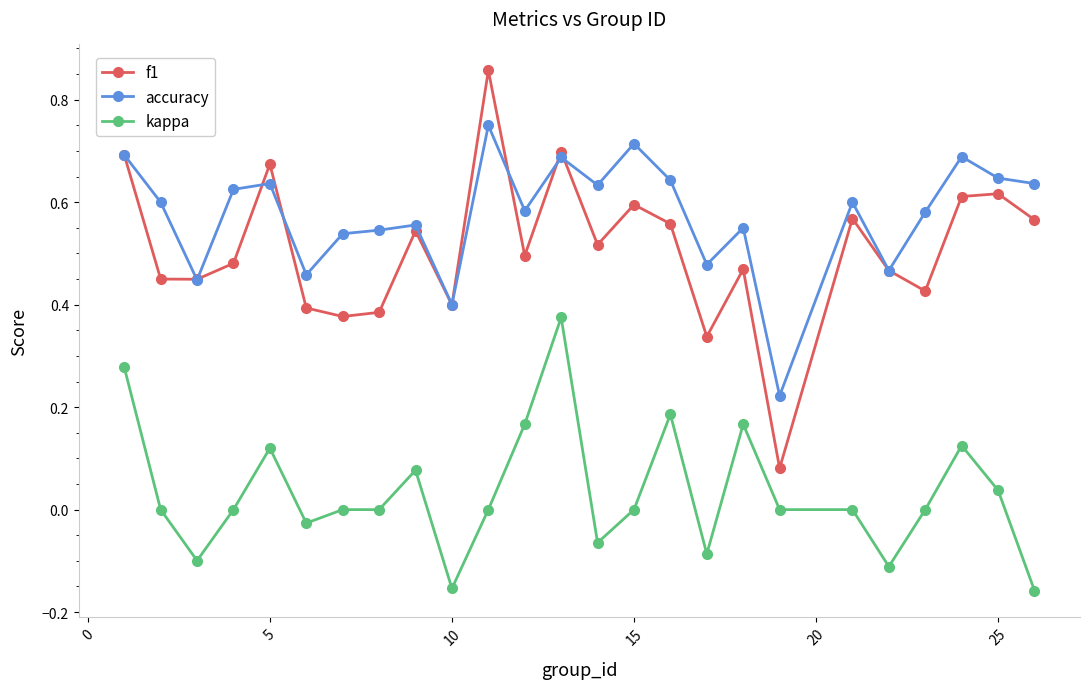

True or false: accuracy and kappa intersect in this chart.

False